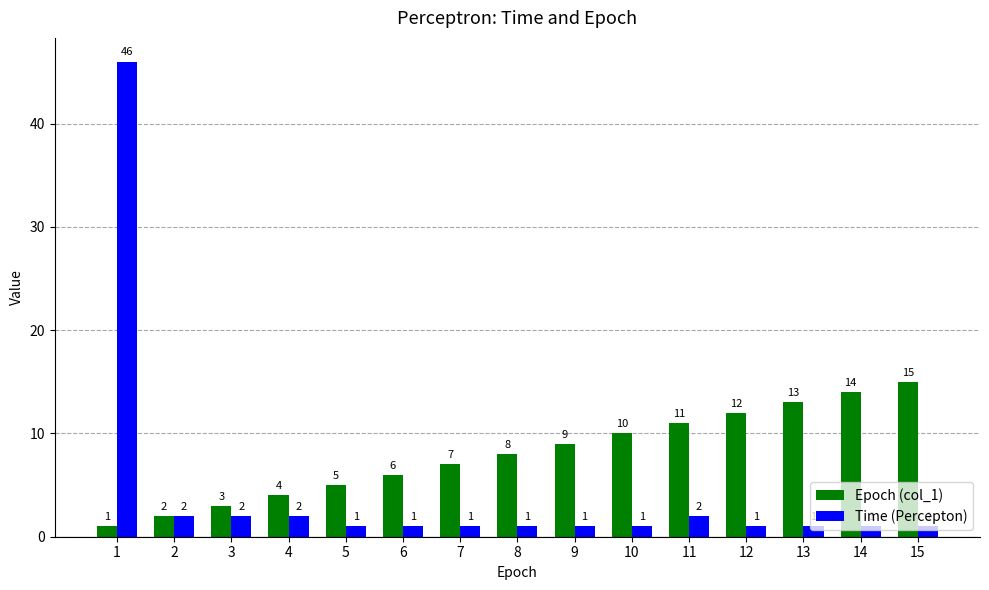

Reading right to left, list all the values displayed in this chart.

Epoch (col_1): 15	14	13	12	11	10	9	8	7	6	5	4	3	2	1
Time (Percepton): 1	1	1	1	2	1	1	1	1	1	1	2	2	2	46